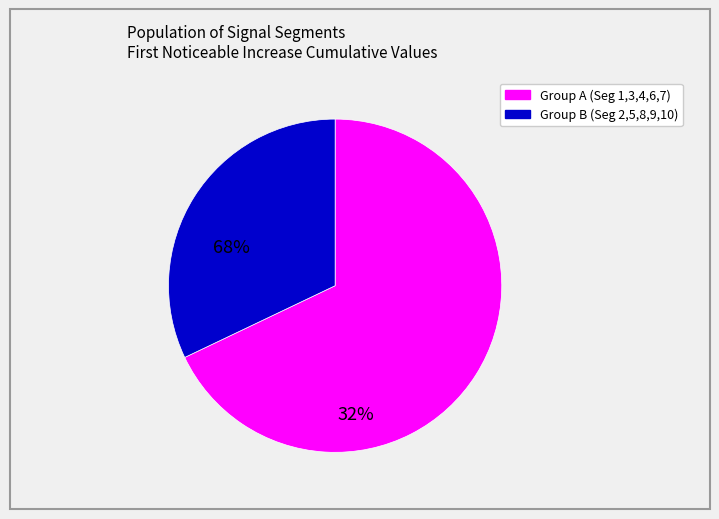

Does any single category account for the majority?

Yes